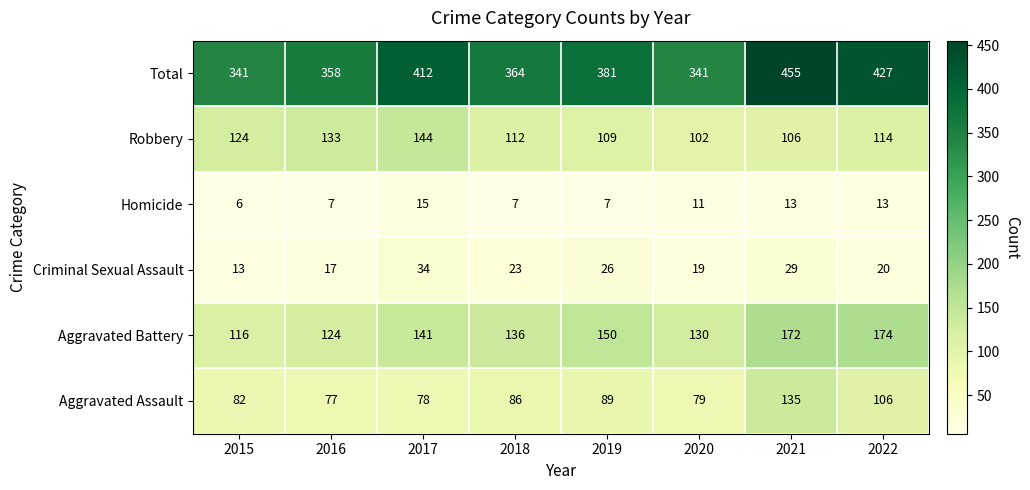

Is it true that Homicide equals 15 at 2017?

True